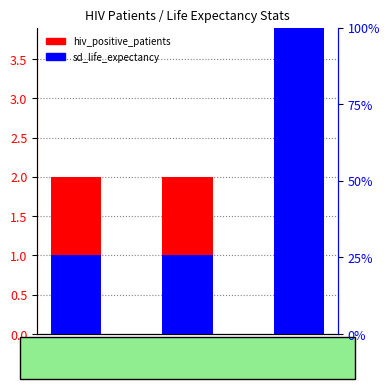

List the series in order of their overall mean, lowest first.

hiv_positive_patients, sd_life_expectancy